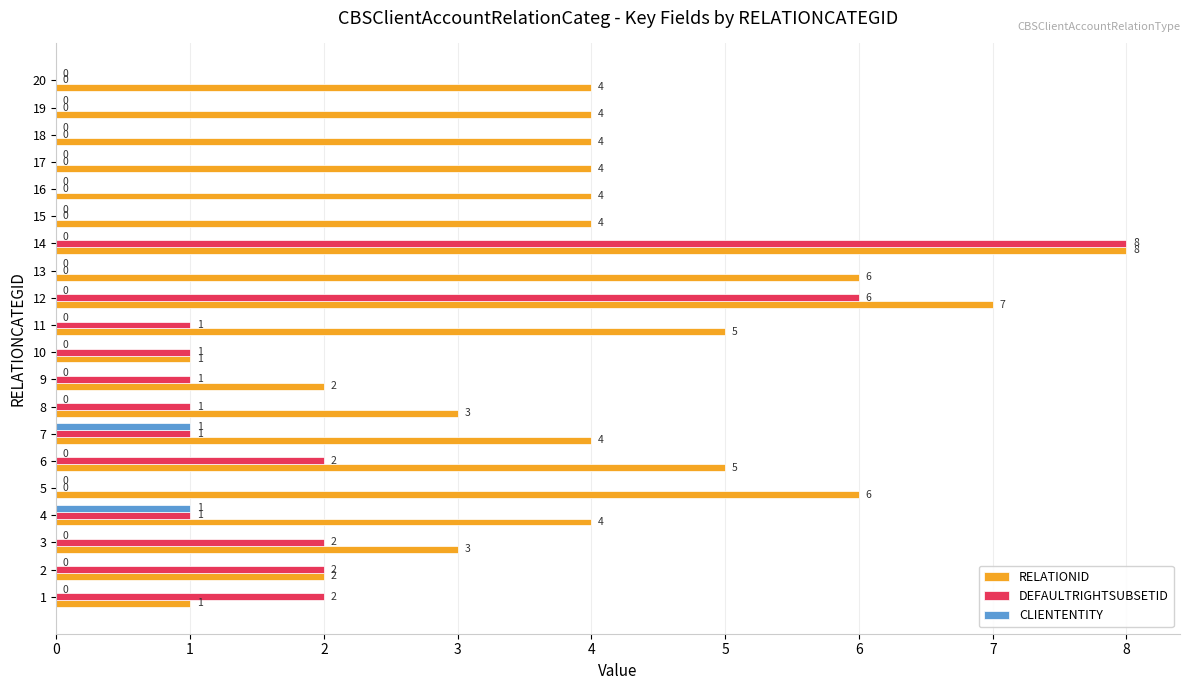

What are all the series names shown in the legend?

RELATIONID, DEFAULTRIGHTSUBSETID, CLIENTENTITY